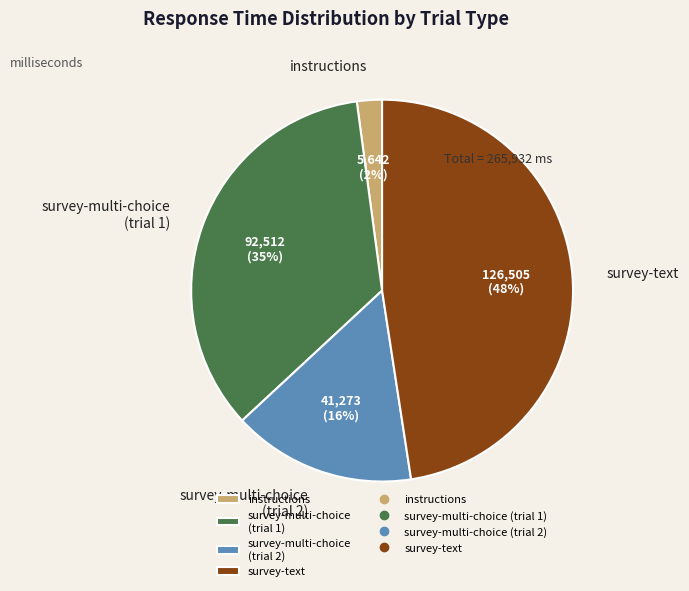

Between survey-text and survey-multi-choice (trial 2), which is larger?

survey-text